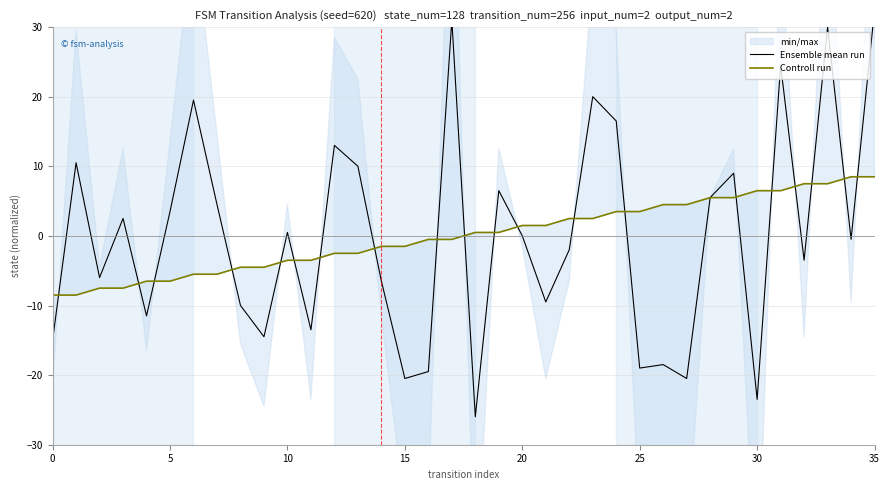

True or false: Ensemble mean run and Controll run cross at least once.

True